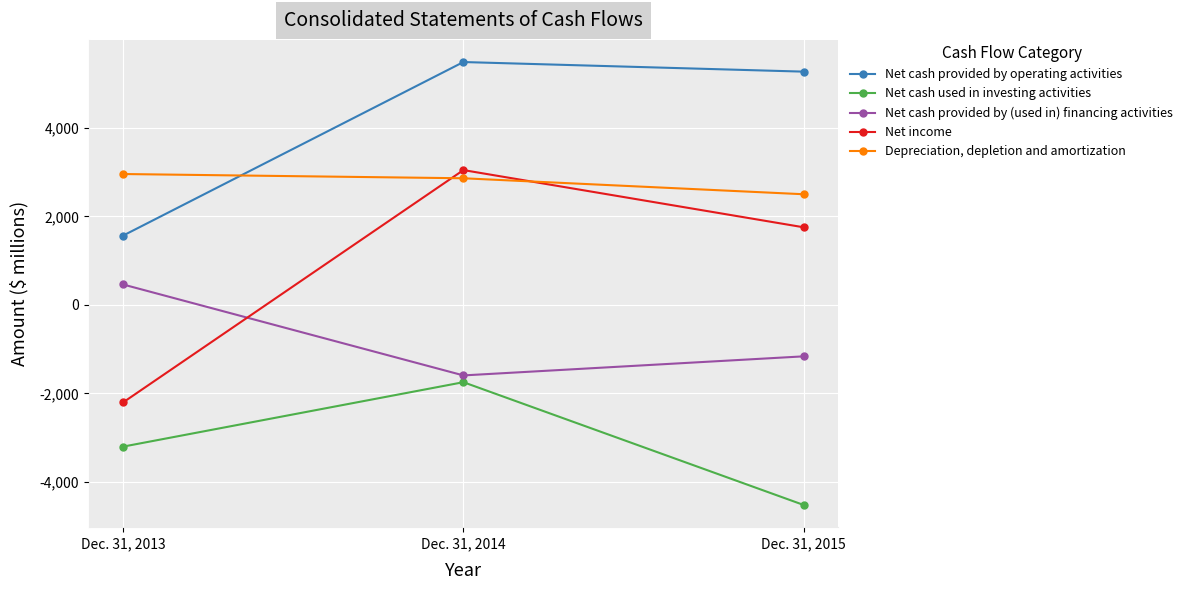

List the labels in order of Depreciation, depletion and amortization value, smallest first.

Dec. 31, 2015, Dec. 31, 2014, Dec. 31, 2013